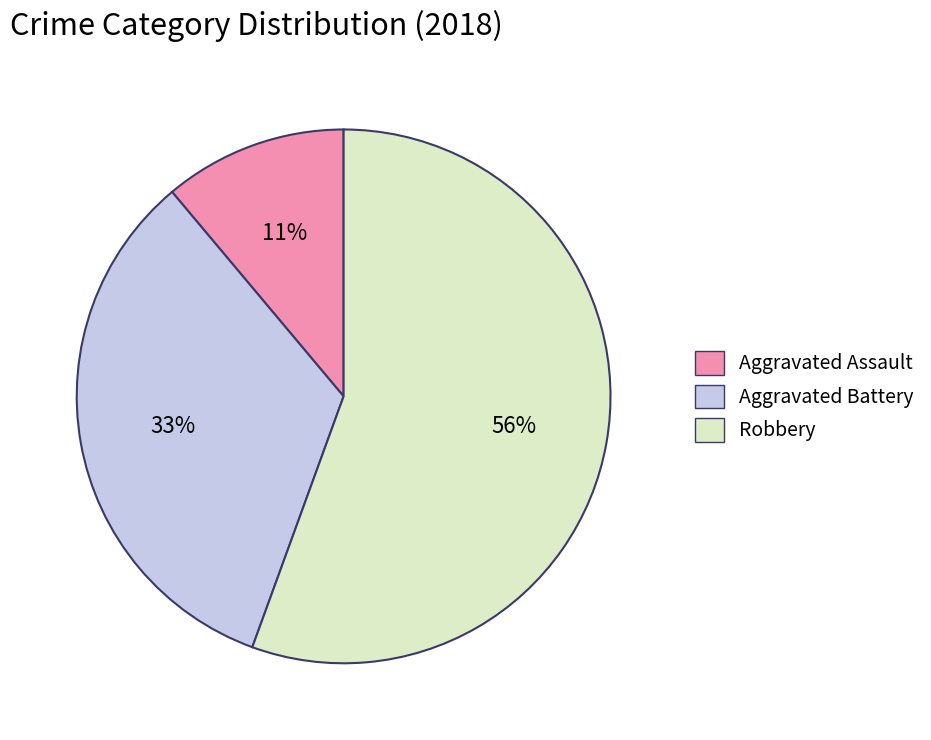

Which has a higher value, Robbery or Aggravated Battery?

Robbery